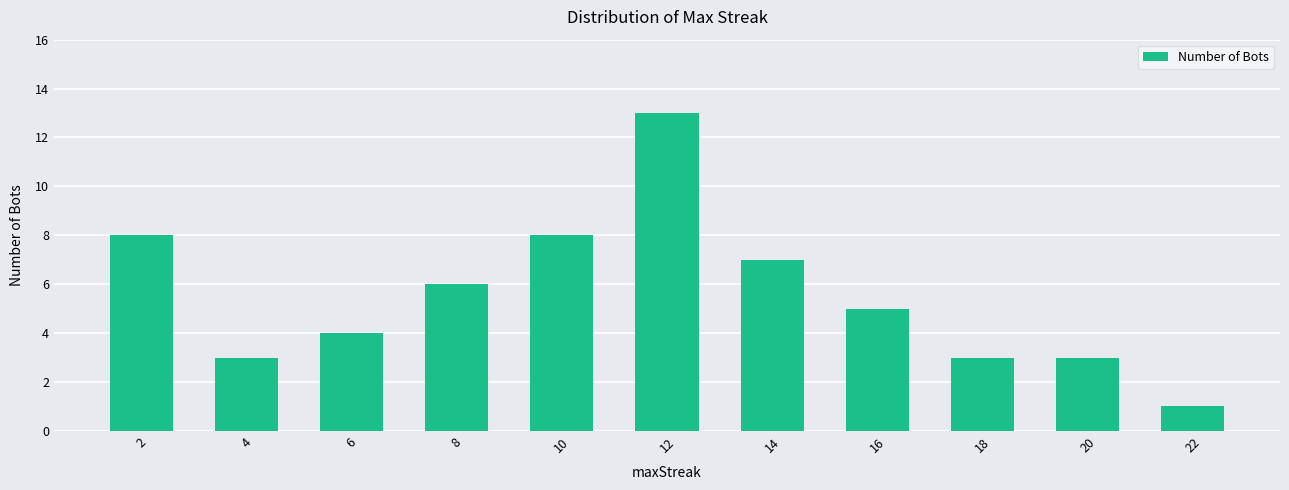

At which category does the chart reach its minimum across all series?

22